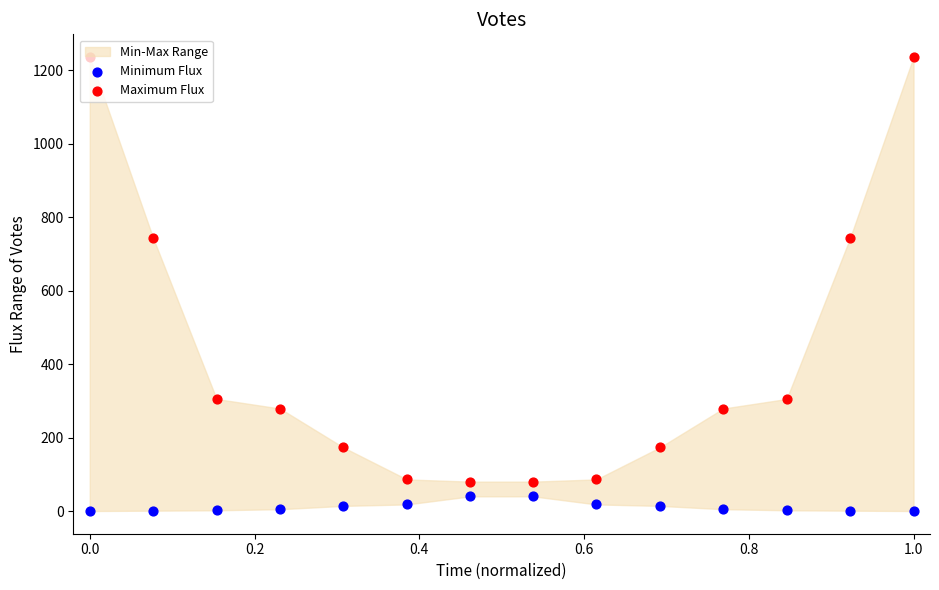

Which series has the widest spread of Y values?

Maximum Flux